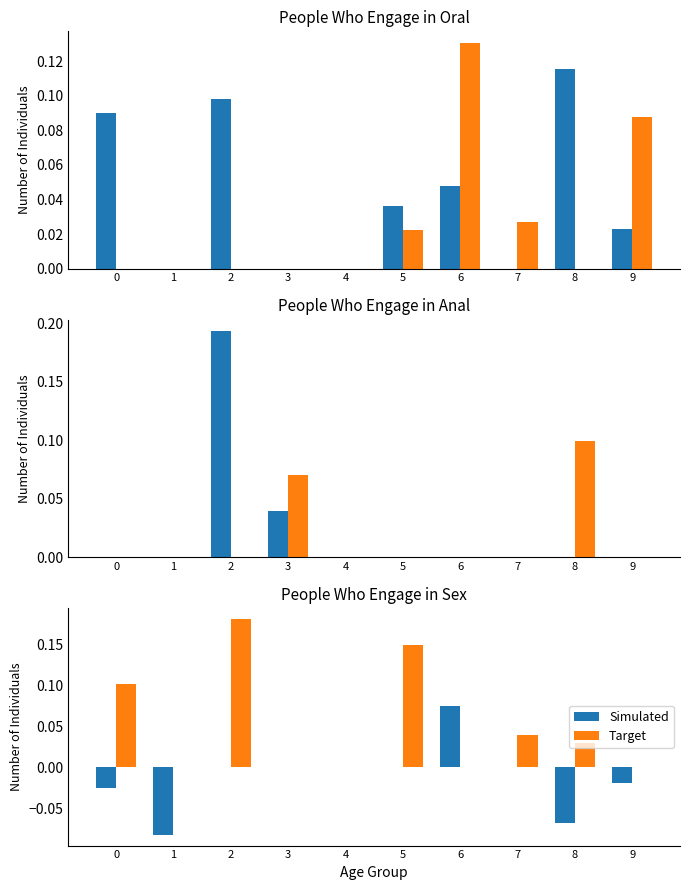

At how many categories does at least one series exceed 0?

6